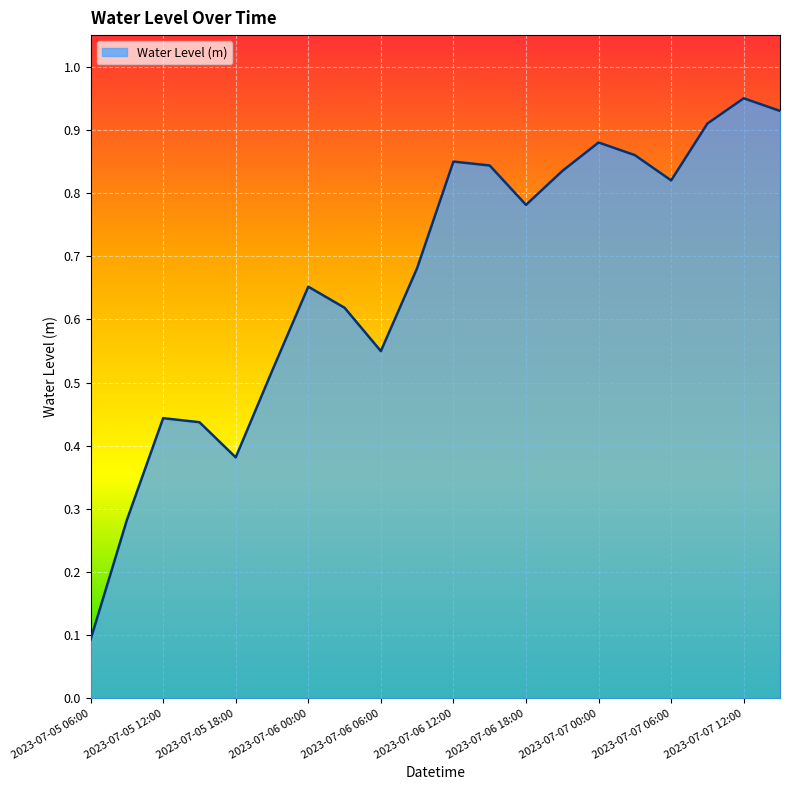

Reading right to left, list all the values displayed in this chart.

0.9	0.9	0.9	0.8	0.9	0.9	0.8	0.8	0.8	0.8	0.7	0.5	0.6	0.7	0.5	0.4	0.4	0.4	0.3	0.1